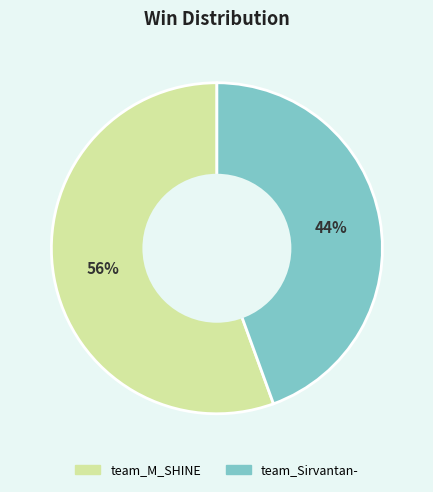

Does any single category account for the majority?

Yes